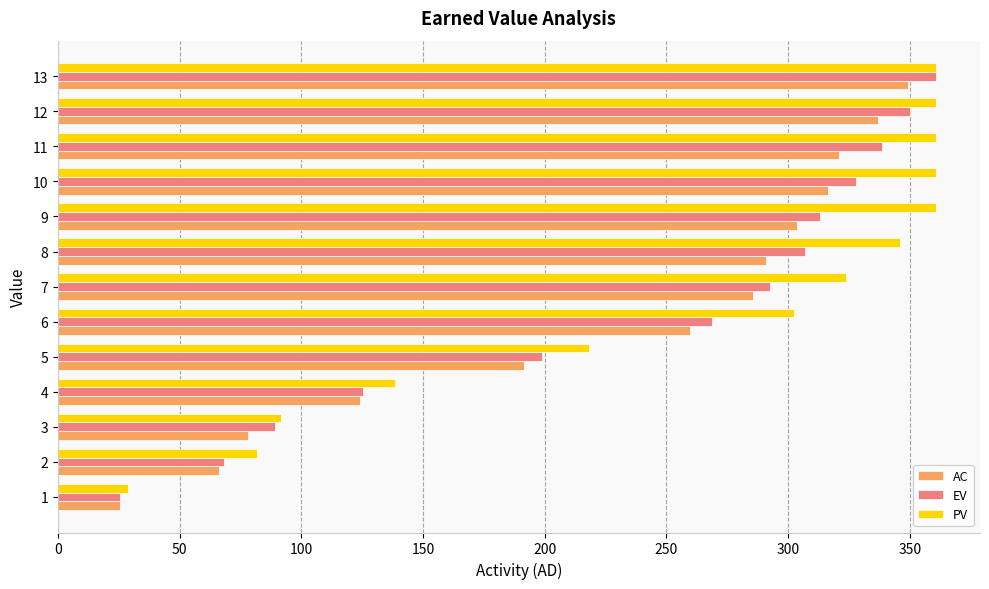

Which series has the widest spread of values?

EV